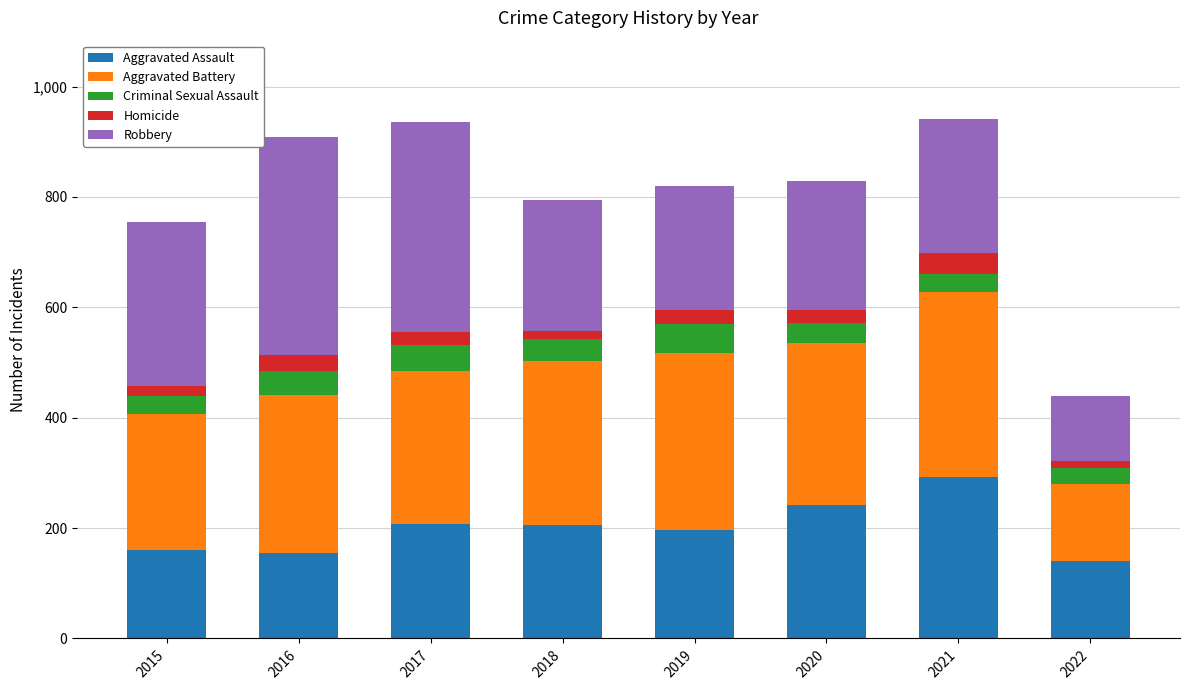

Count the number of data series in this chart.

5